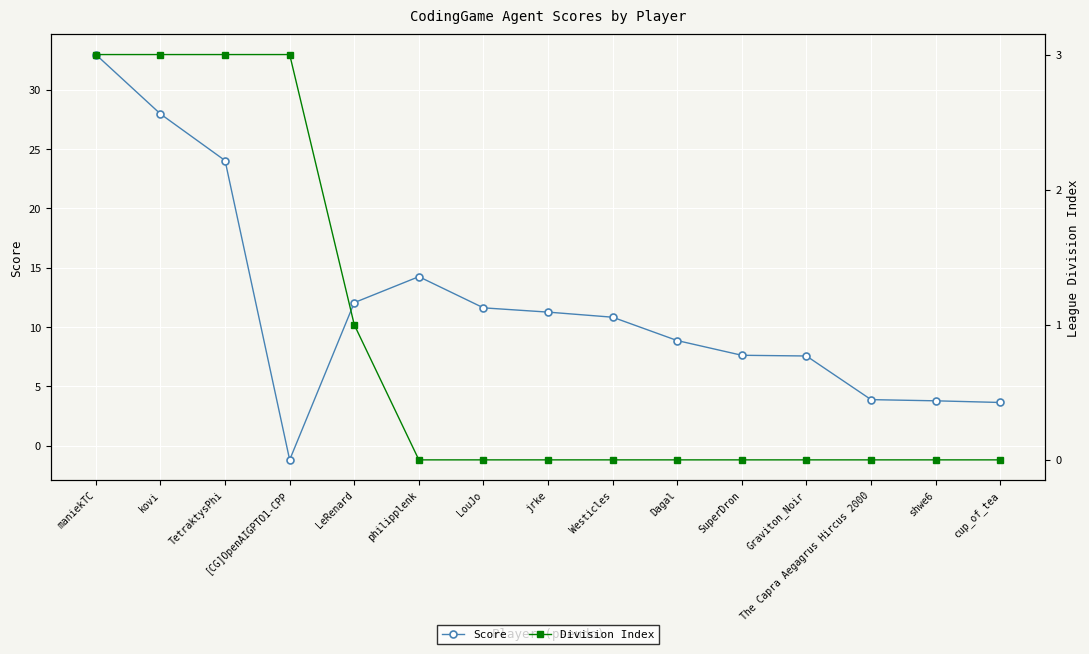

Count the number of data series in this chart.

2